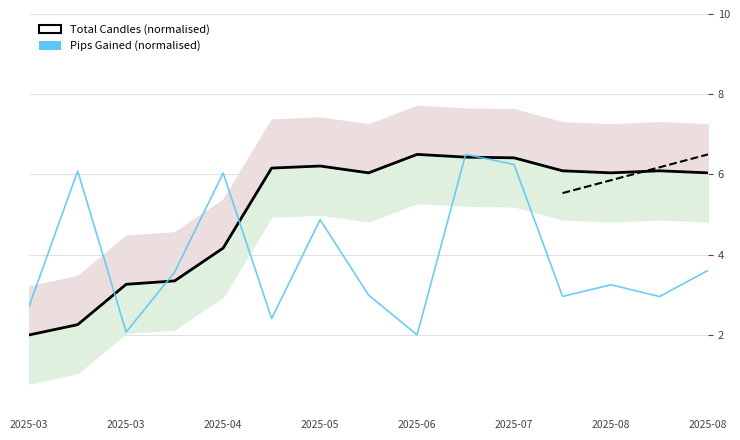

The value at 2025-07 is 6.4. True or false?

True